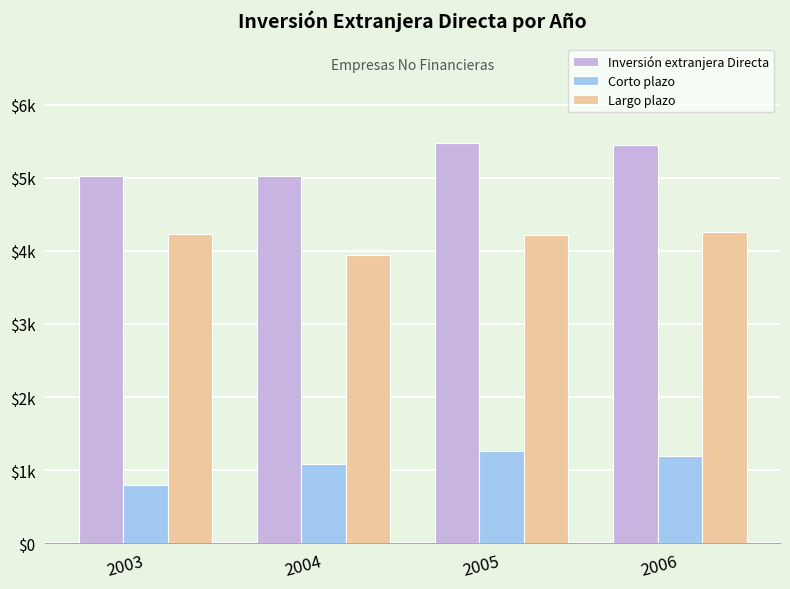

What is the difference between the maximum and minimum values in the Corto plazo series?

461